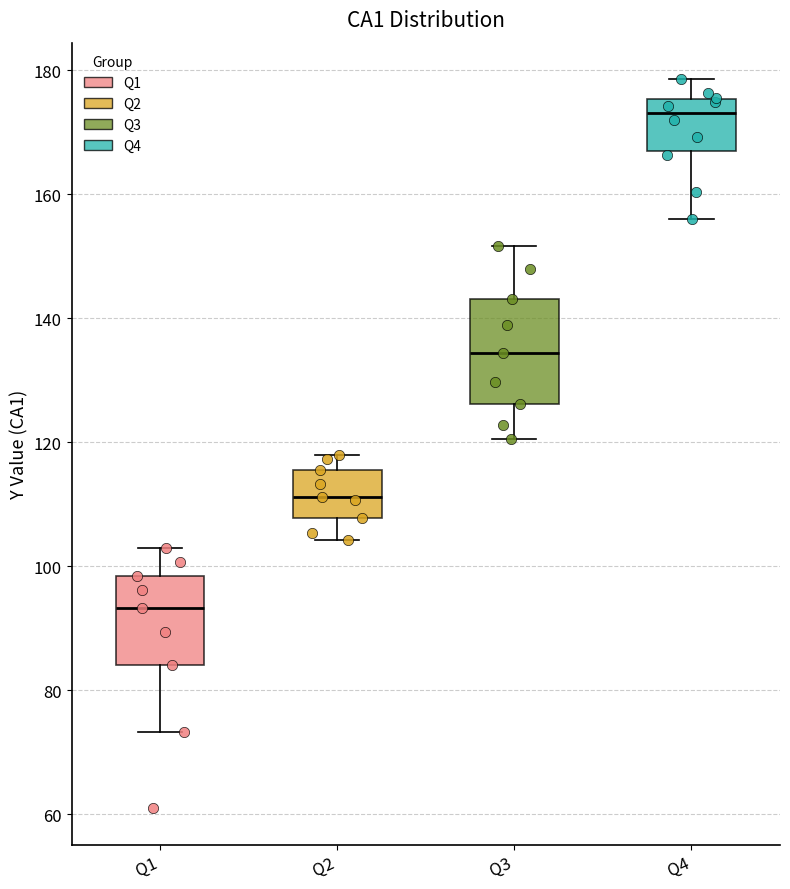

Reading left to right, transcribe this box plot: for each box, give where its median line is, the range the box spans, and where its two whiskers end, as read against the y-axis. The values are not printed on the chart, so give them approximately, as read against the axis.

Q1: median 94, box 84 to 98, whiskers 74 to 102
Q2: median 112, box 108 to 116, whiskers 104 to 118
Q3: median 134, box 126 to 144, whiskers 120 to 152
Q4: median 174, box 168 to 176, whiskers 156 to 178